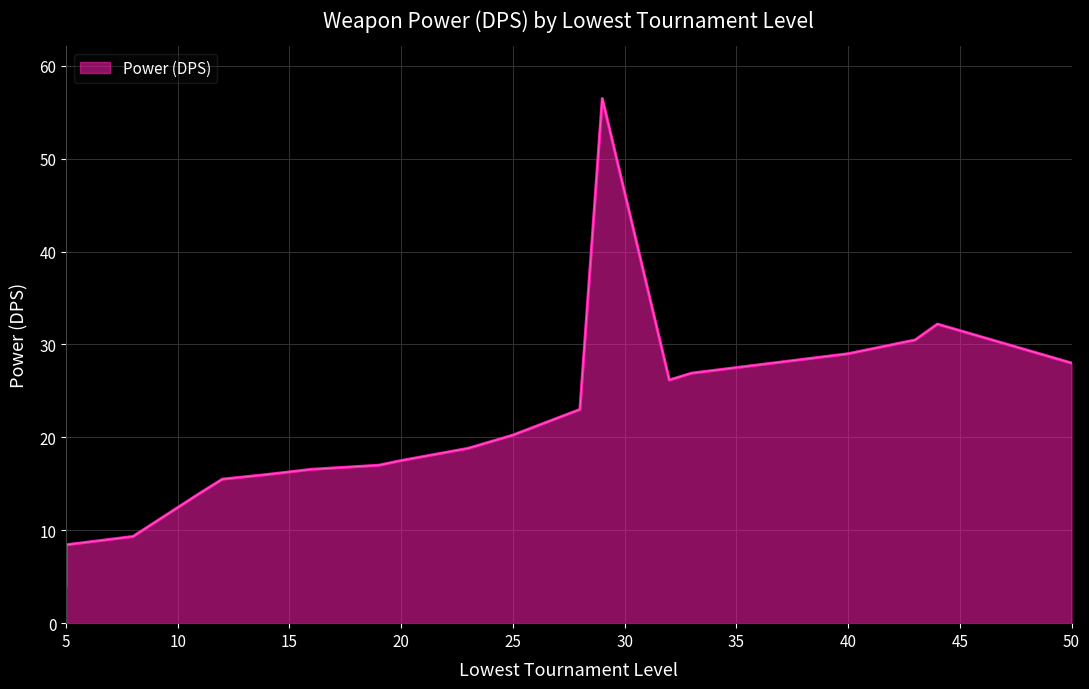

How many categories are shown in the chart?

22